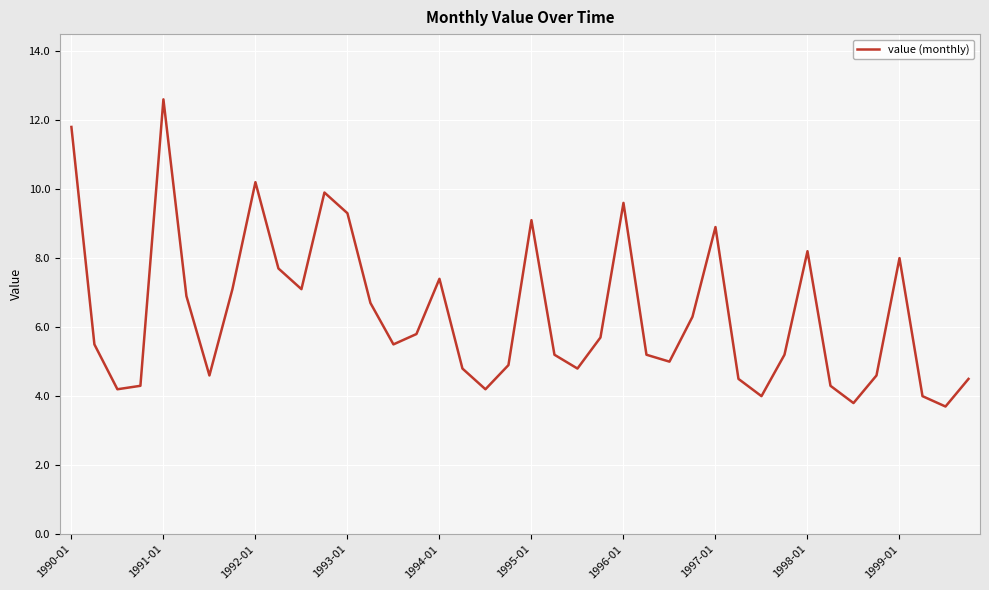

What is the smallest value displayed?

3.7